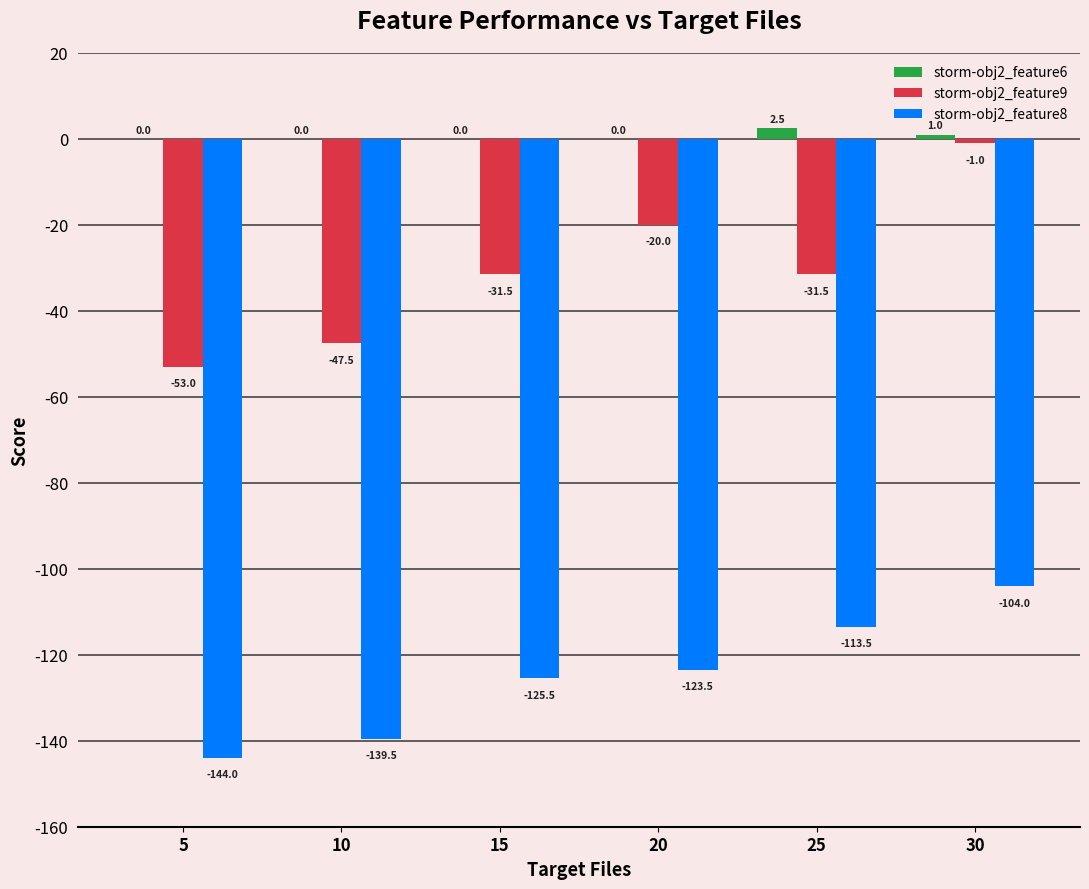

Are the bars grouped side by side (vs. stacked)?

Yes